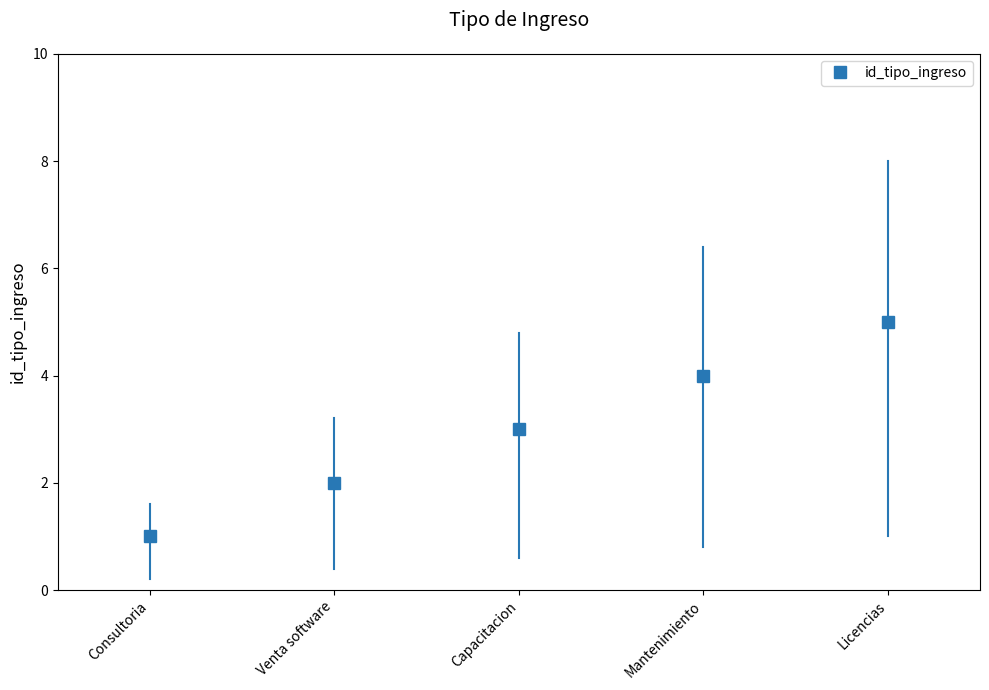

Rank the categories by value from lowest to highest.

Consultoria, Venta software, Capacitacion, Mantenimiento, Licencias